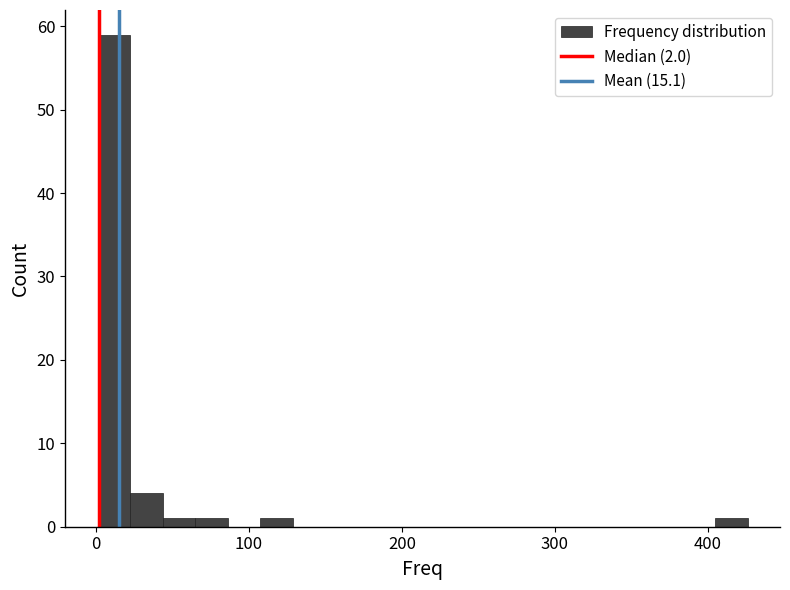

Around what value on the x-axis is the tallest bar? Give the approximate position of its centre, as read against the axis.

10